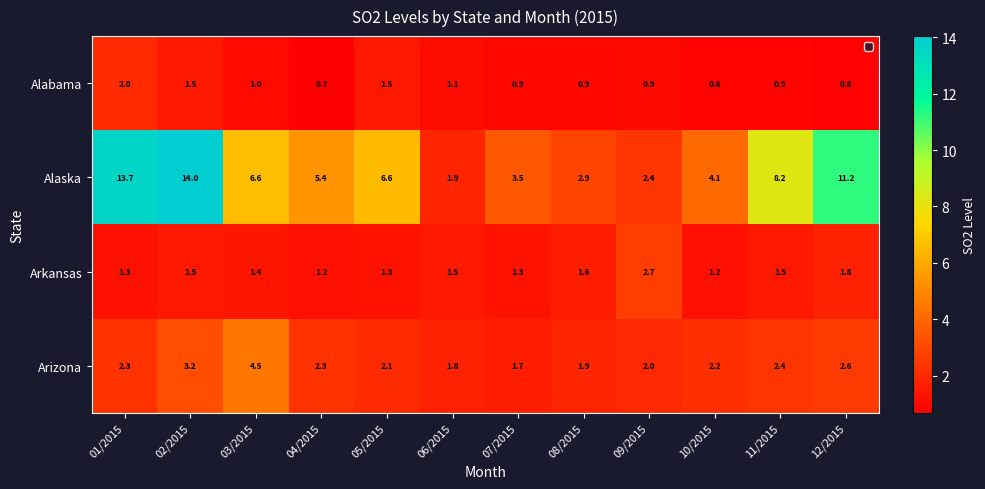

List the series in order of their peak value, lowest first.

Alabama, Arkansas, Arizona, Alaska